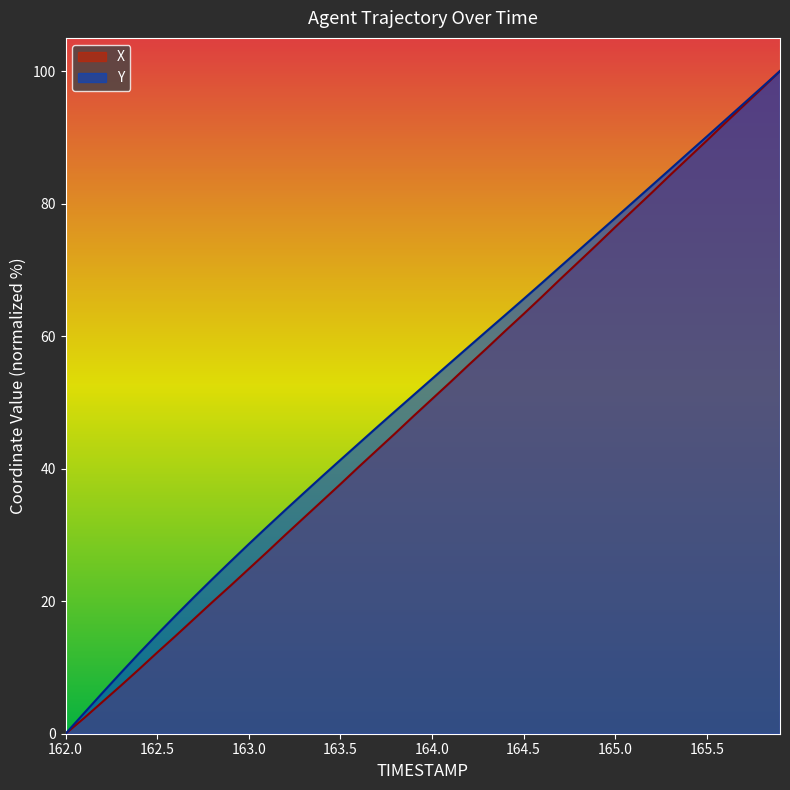

What is the maximum value shown in the chart?

100.0